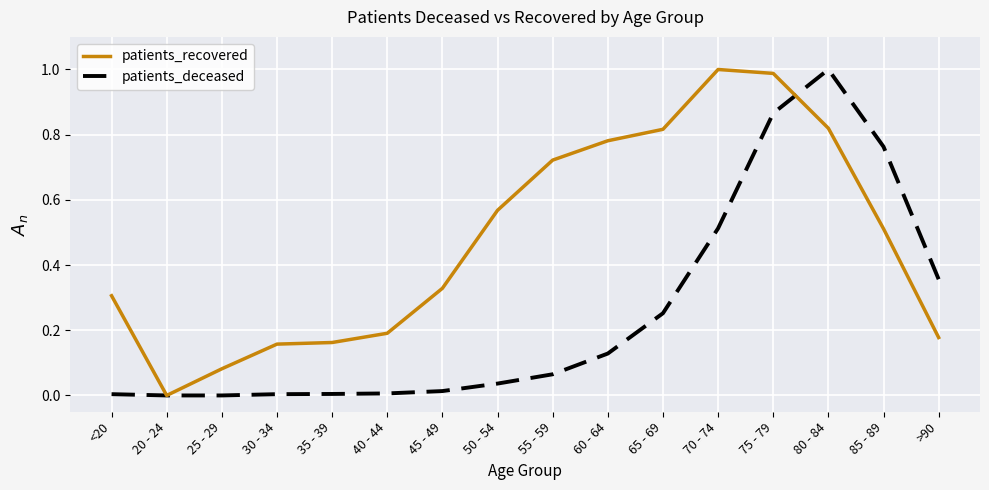

What is the sum of all patients_recovered values?

7.6